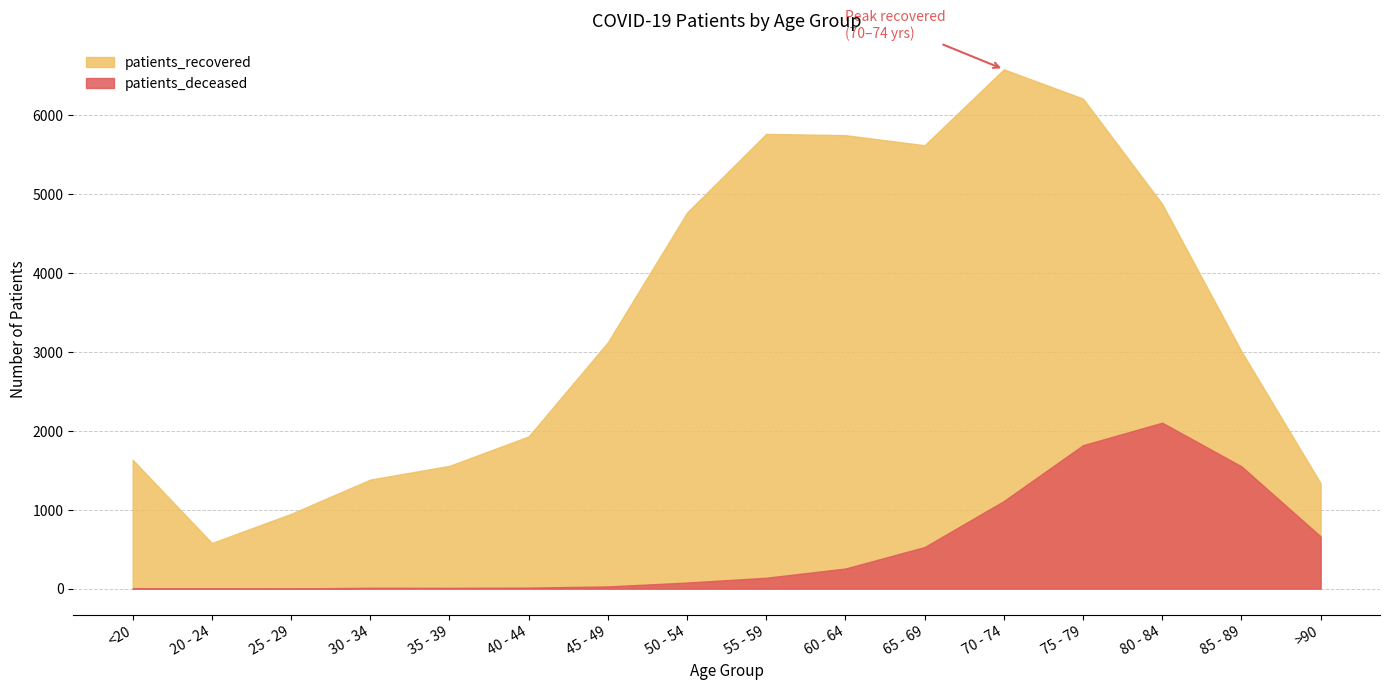

What is the maximum value for patients_recovered?

6581